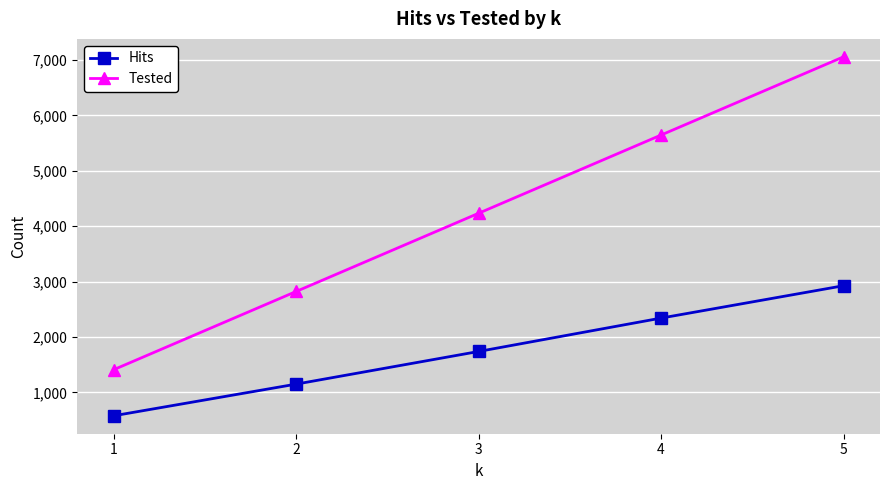

Is the value of Hits at 3 greater than the value of Tested at 5?

No